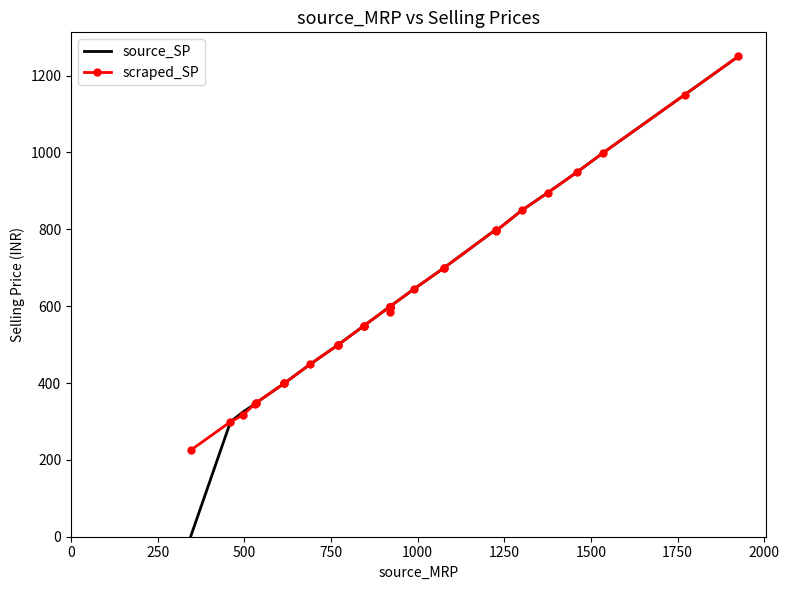

Between 9 and 26, which is larger?

9